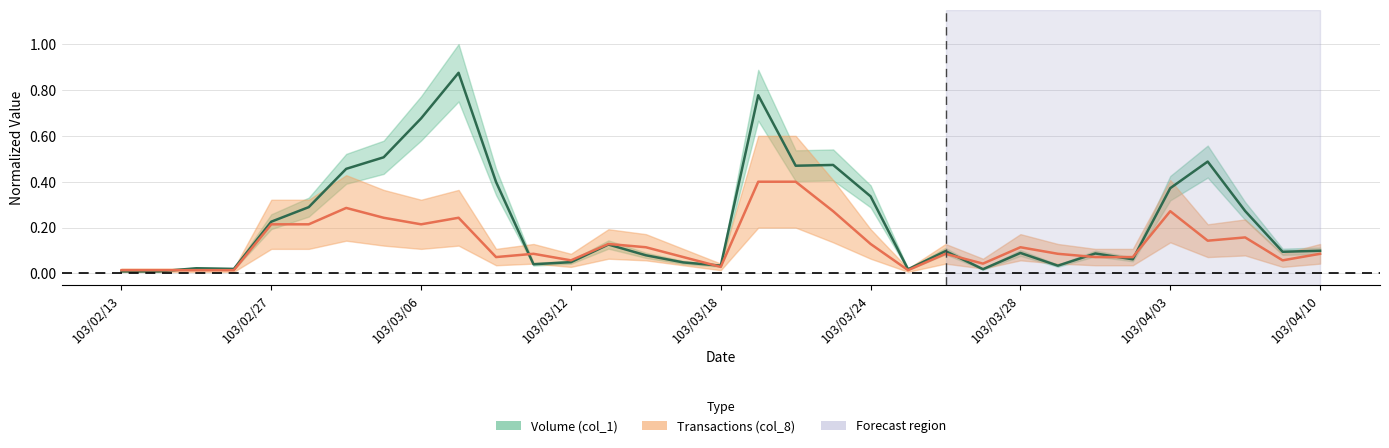

Which series has the widest spread of values?

Volume (col_1)